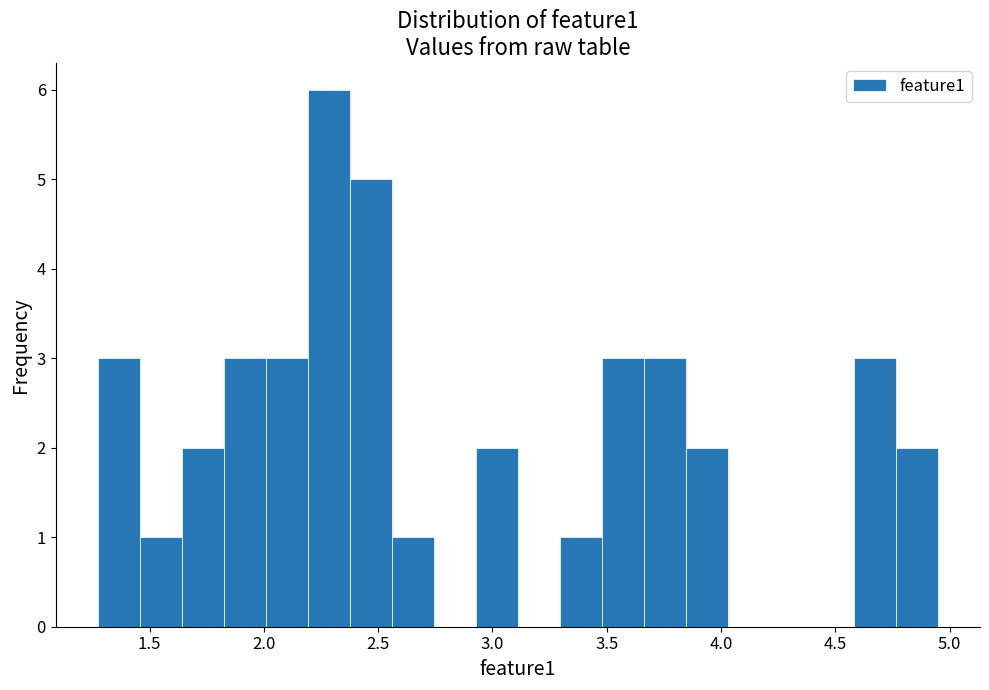

Around what value on the x-axis is the tallest bar? Give the approximate position of its centre, as read against the axis.

2.30